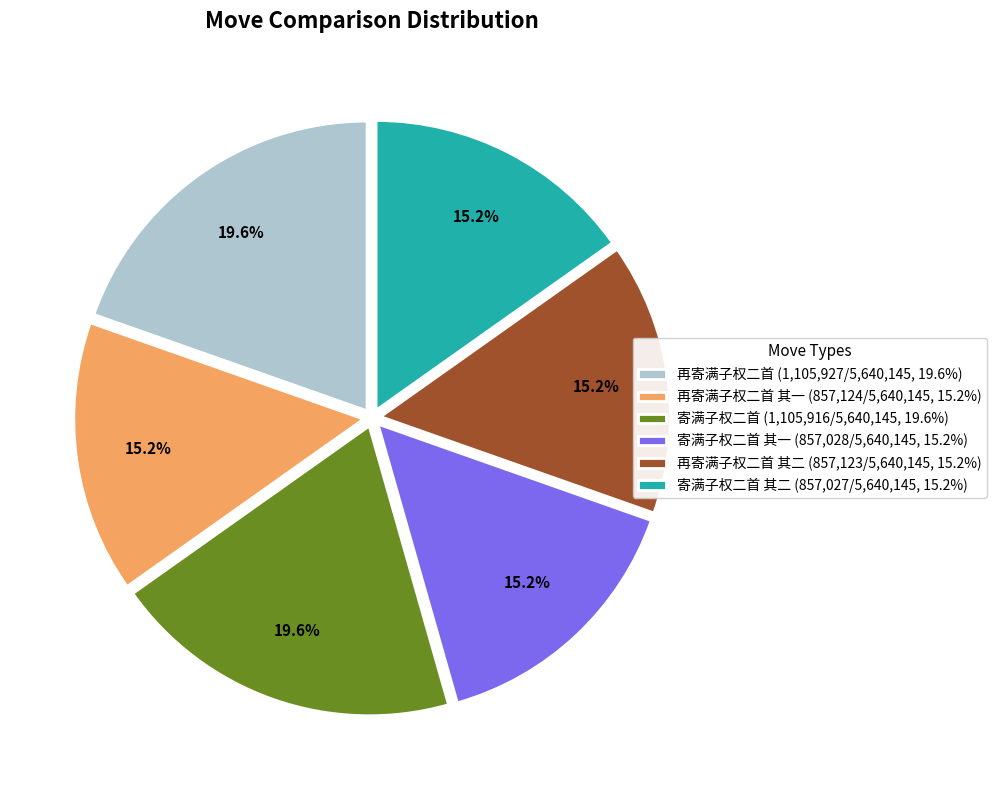

How many slices are in this pie chart?

6